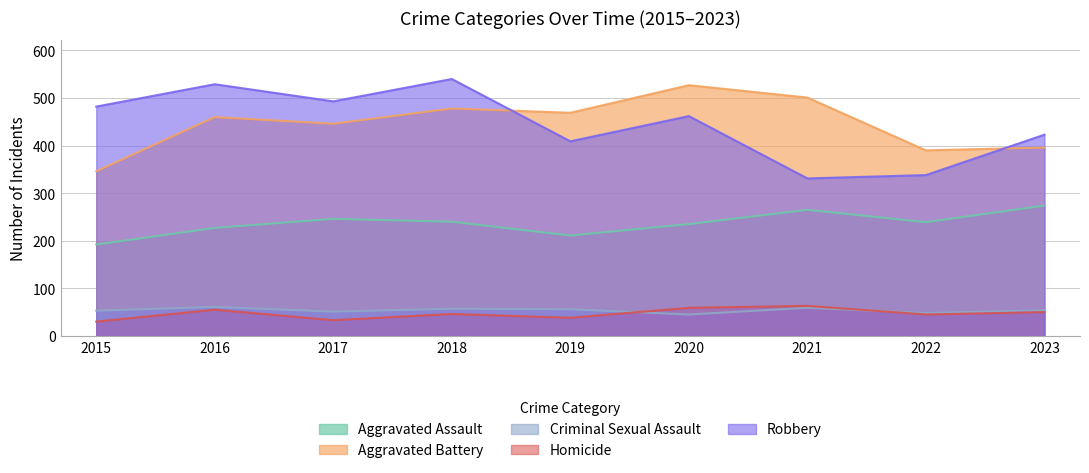

At which category does Aggravated Assault reach its first local peak?

2017